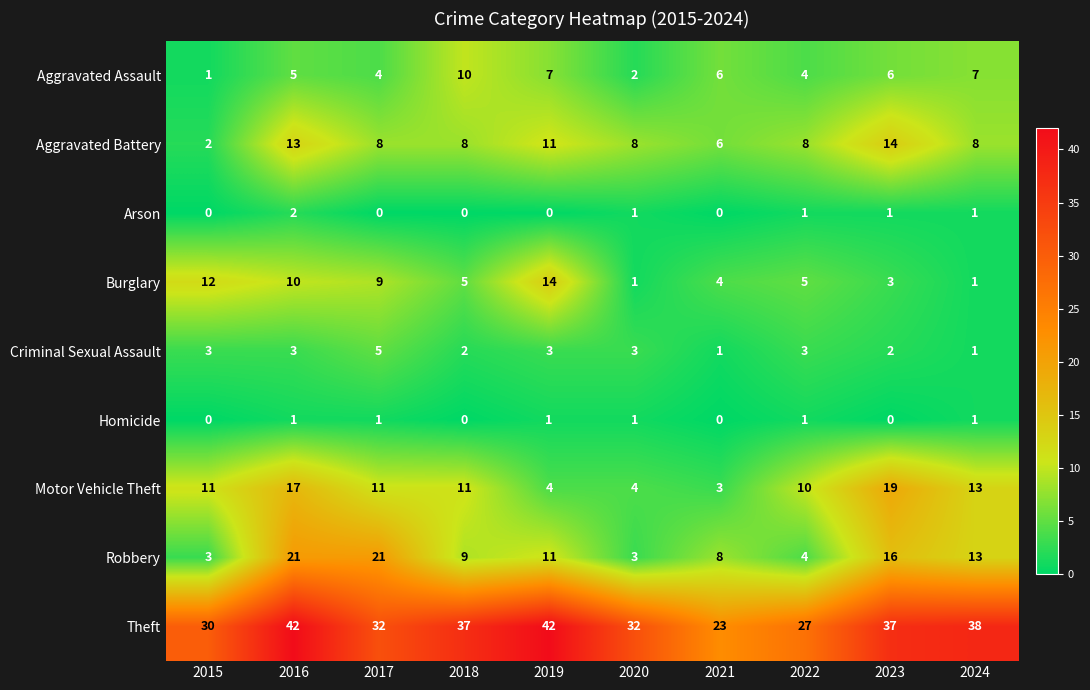

Is it true that Arson equals 0 at 2015?

True